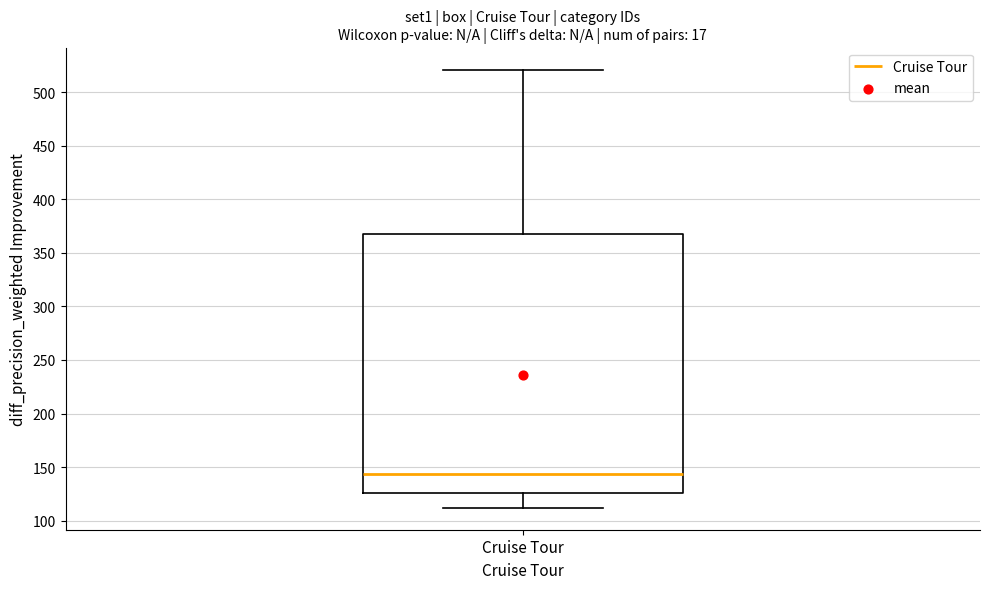

Where is the lower edge of the box for Cruise Tour on the y-axis? The values are not printed on the chart, so give them approximately, as read against the axis.

125